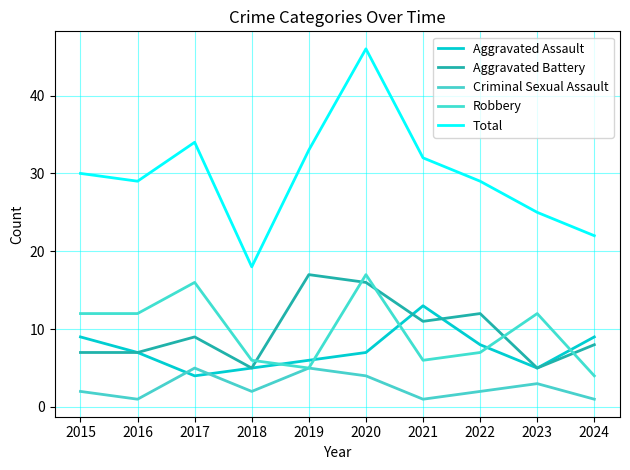

Is this an area chart (filled region under the line)?

No